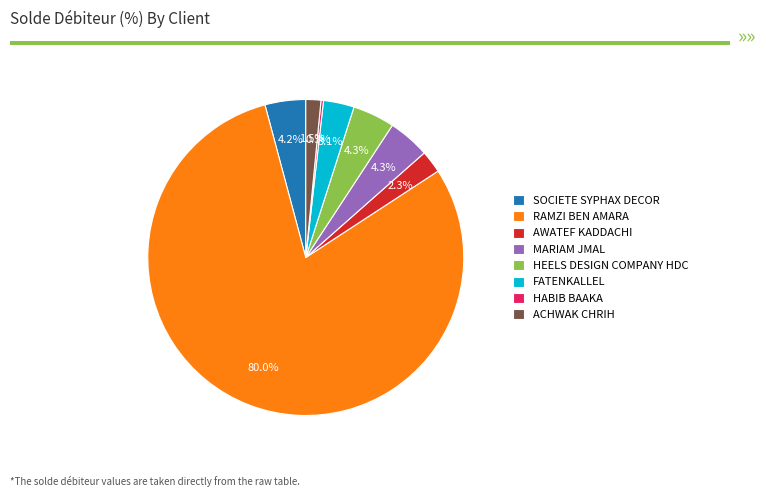

The HEELS DESIGN COMPANY HDC slice represents 4% of the pie. True or false?

True